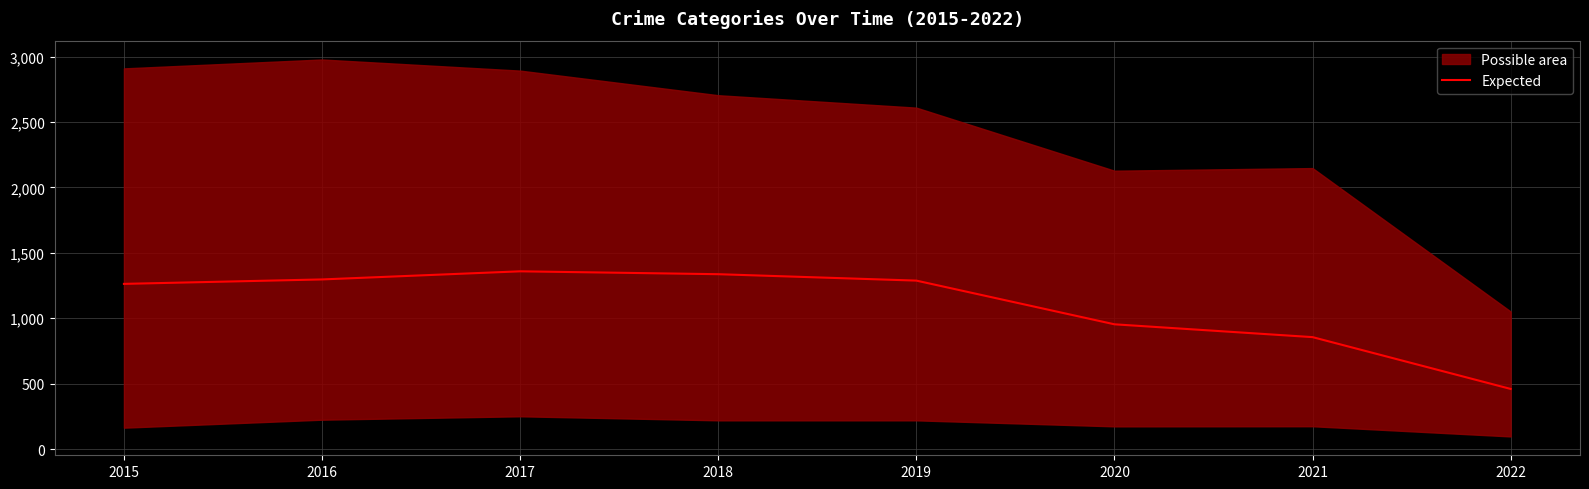

The value of Expected at 2020 is 453. True or false?

False